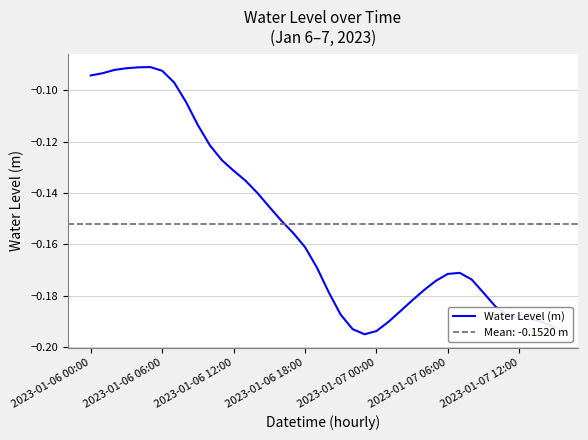

What is the smallest value displayed?

-0.2